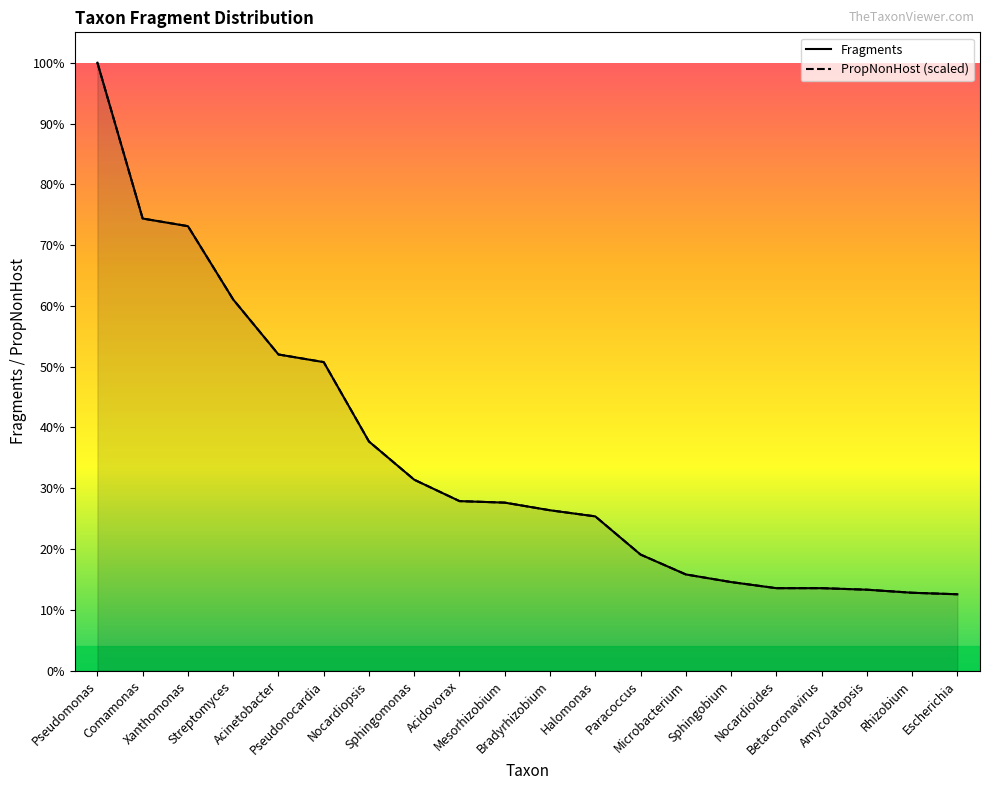

What position from the left is Sphingomonas?

8